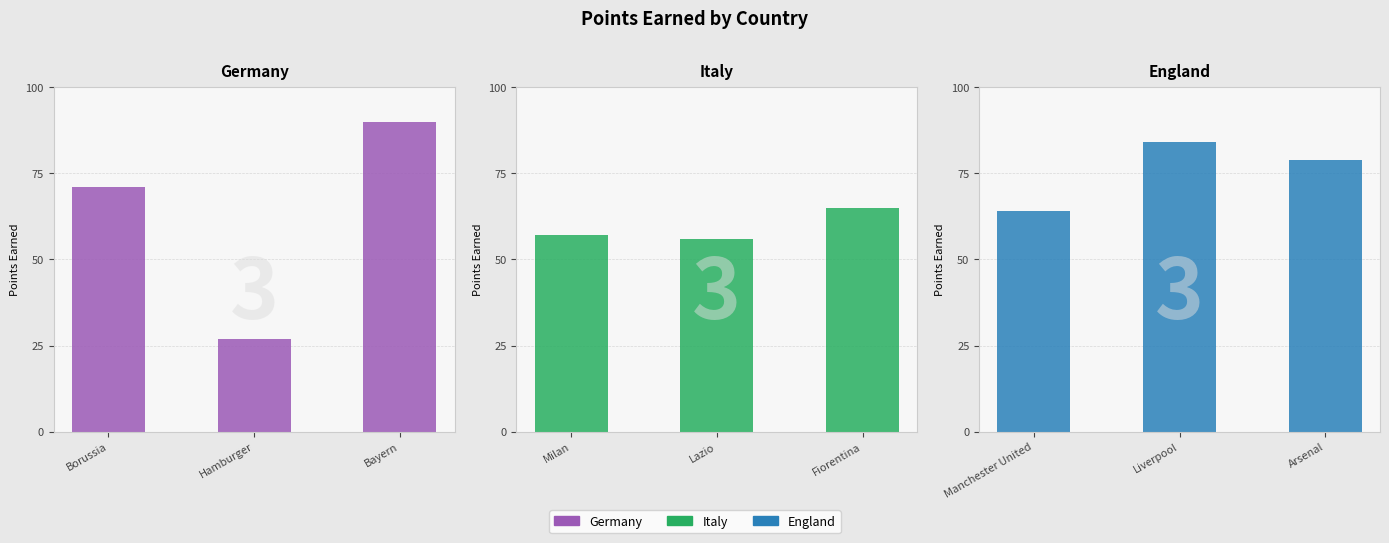

What is the smallest value displayed?

27